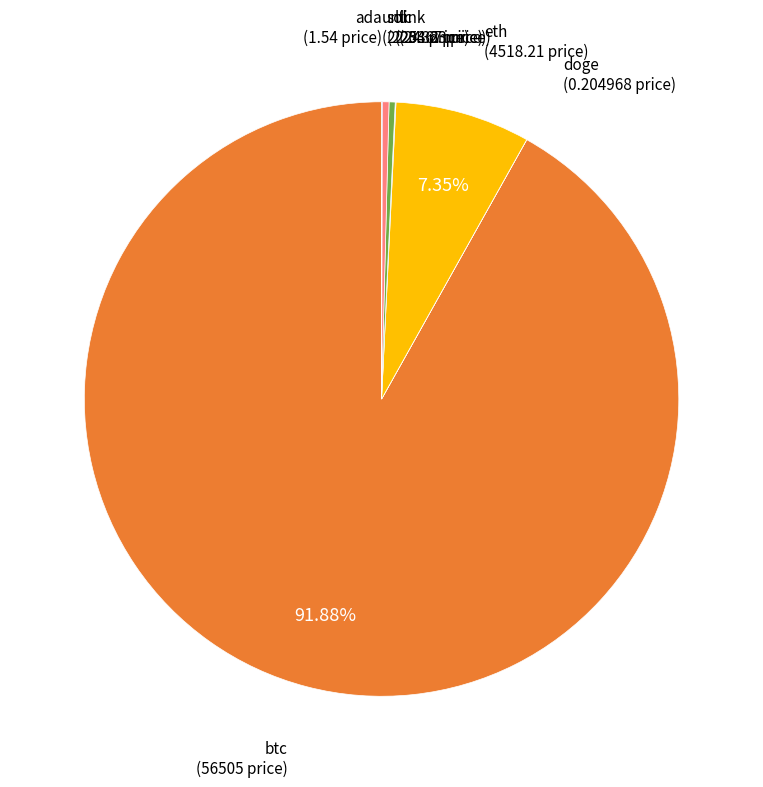

Is there a majority slice in this chart?

Yes